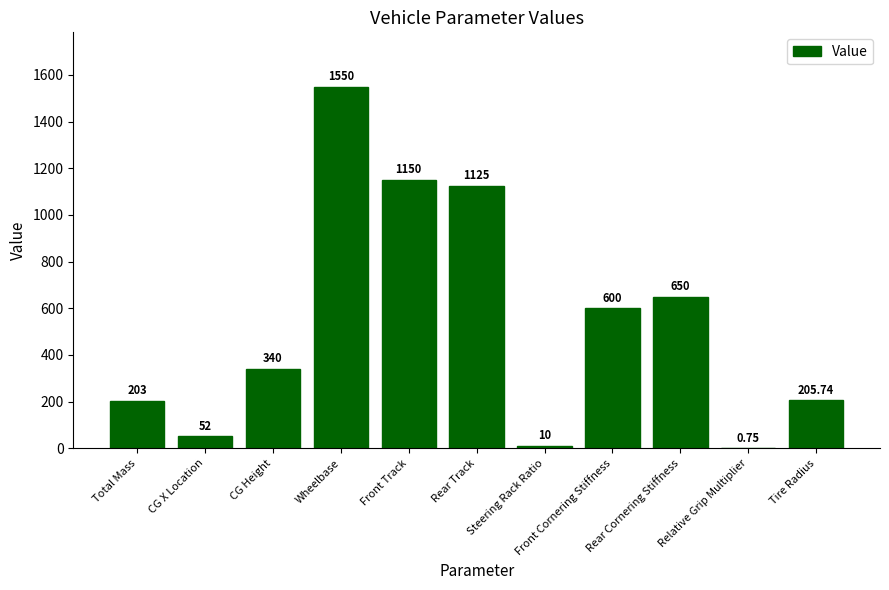

What is the average value?

535.1